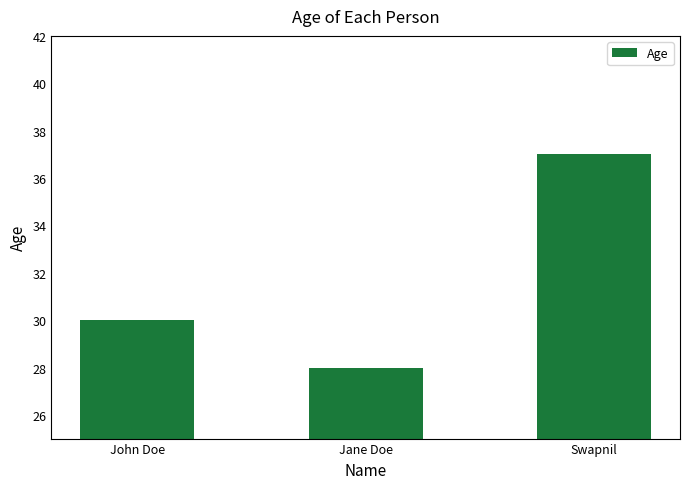

How many distinct data groups are displayed?

1